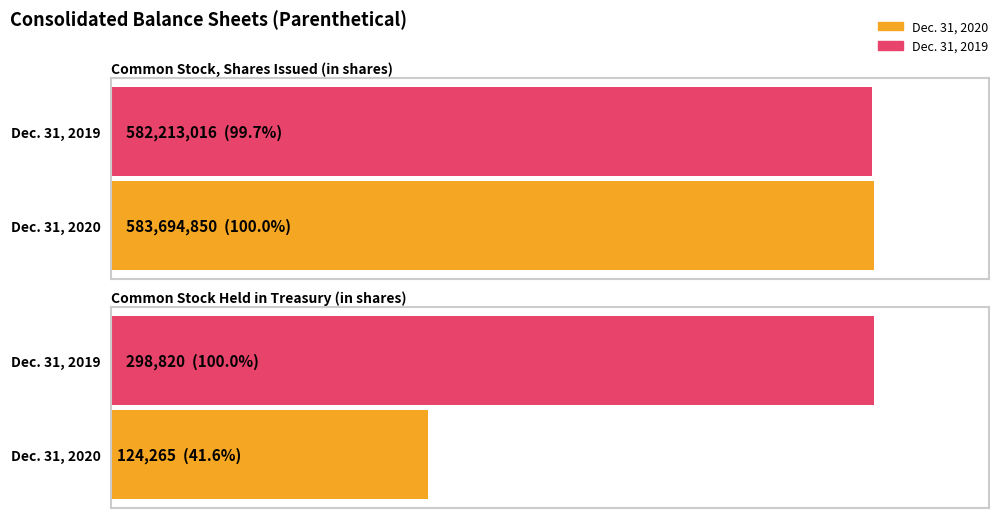

Is it true that Dec. 31, 2019 equals 266800072 at Common Stock, Shares Issued (in shares)?

False